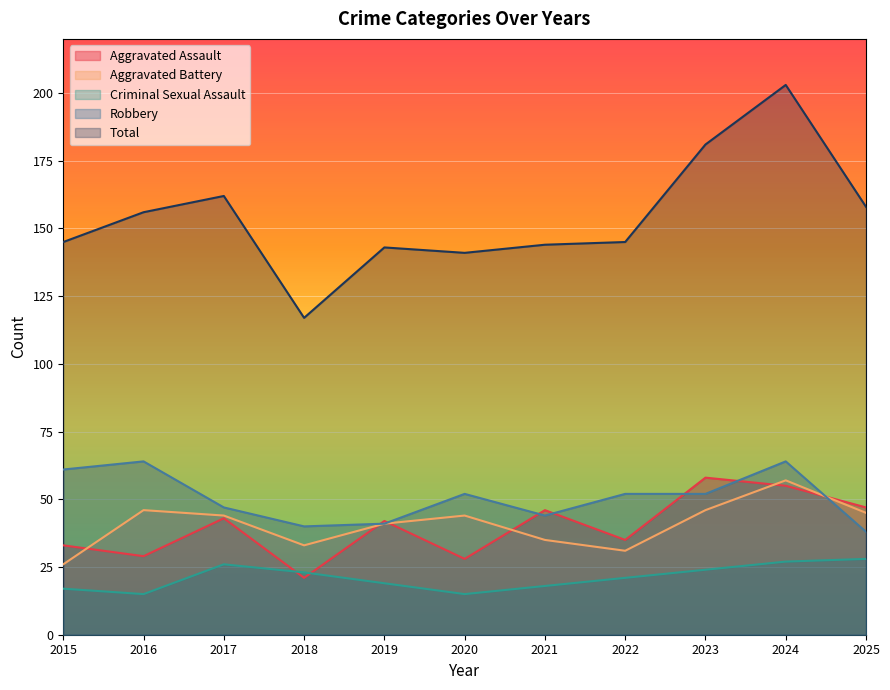

Between 2019 and 2021, which series saw the biggest shift?

Aggravated Battery